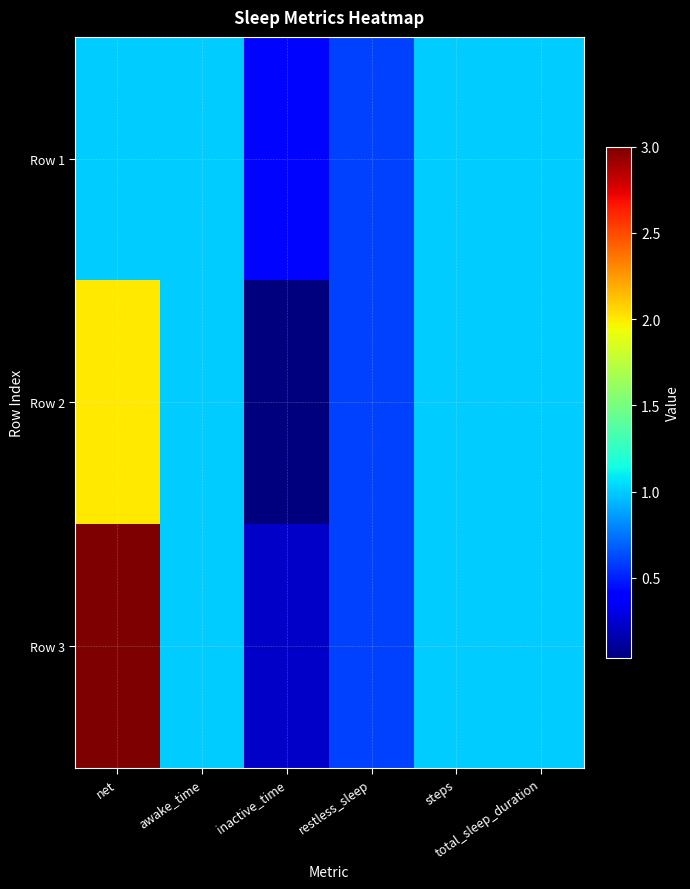

Which label corresponds to the largest value in the chart?

net